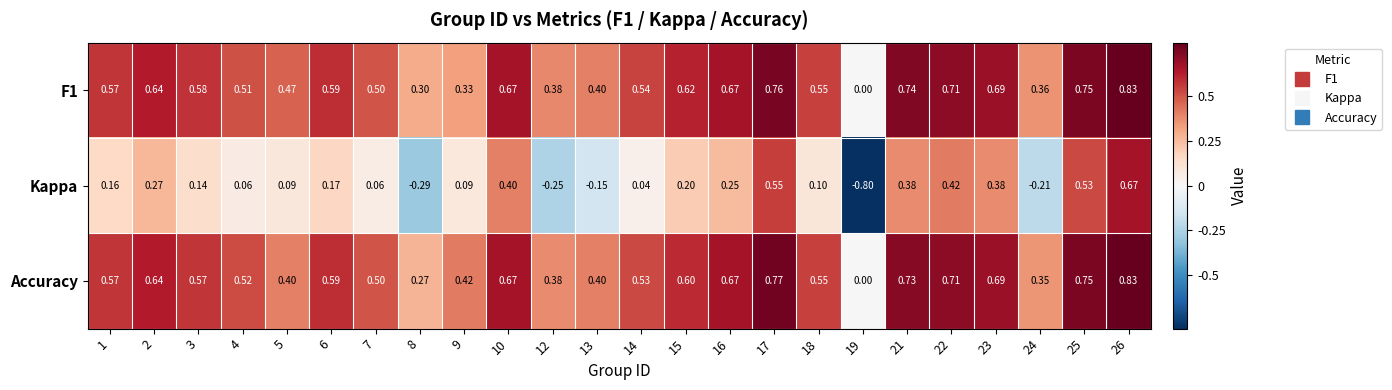

Is the value of F1 at 3 greater than the value of Accuracy at 10?

No